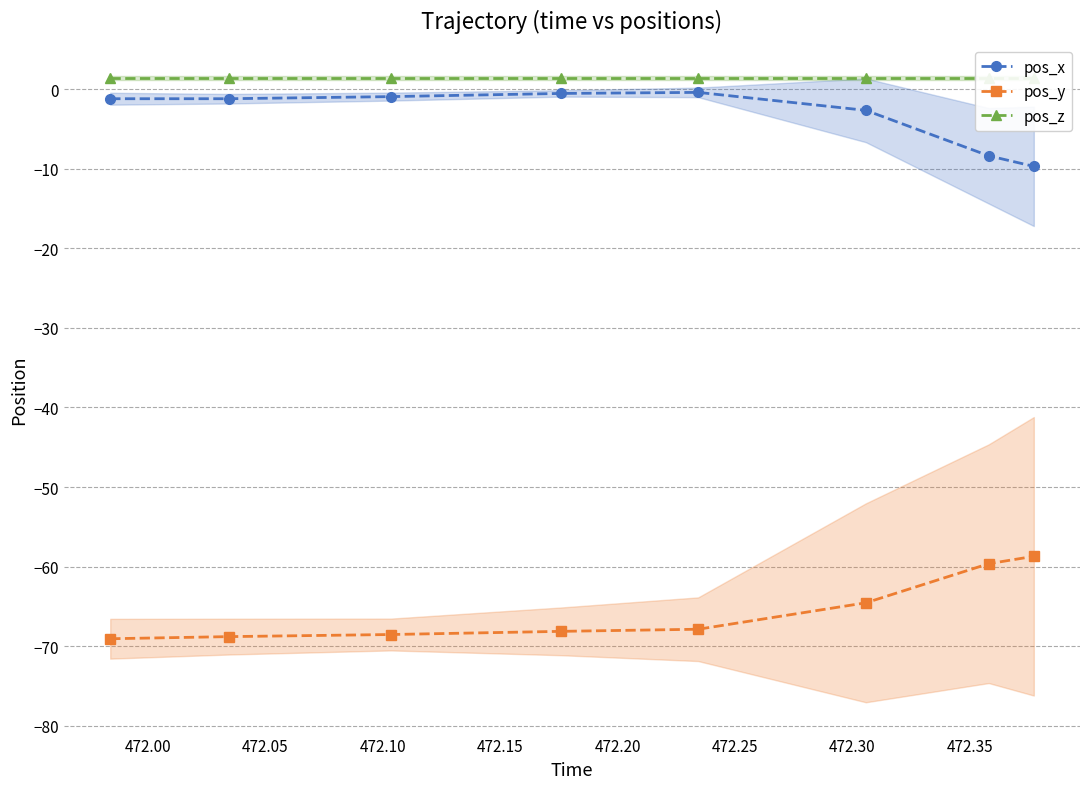

What is the difference between the maximum and minimum values in the pos_y series?

10.4